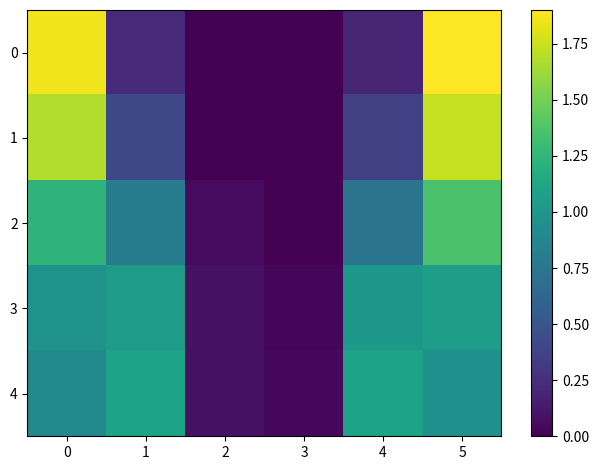

Reading right to left, extract all data points from this chart.

0: 5=1.9	4=0.2	3=0.0	2=0.0	1=0.2	0=1.9
1: 5=1.7	4=0.4	3=0.0	2=0.0	1=0.4	0=1.7
2: 5=1.4	4=0.7	3=0.0	2=0.1	1=0.8	0=1.2
3: 5=1.1	4=1.0	3=0.0	2=0.1	1=1.0	0=1.0
4: 5=1.0	4=1.1	3=0.0	2=0.1	1=1.1	0=0.9